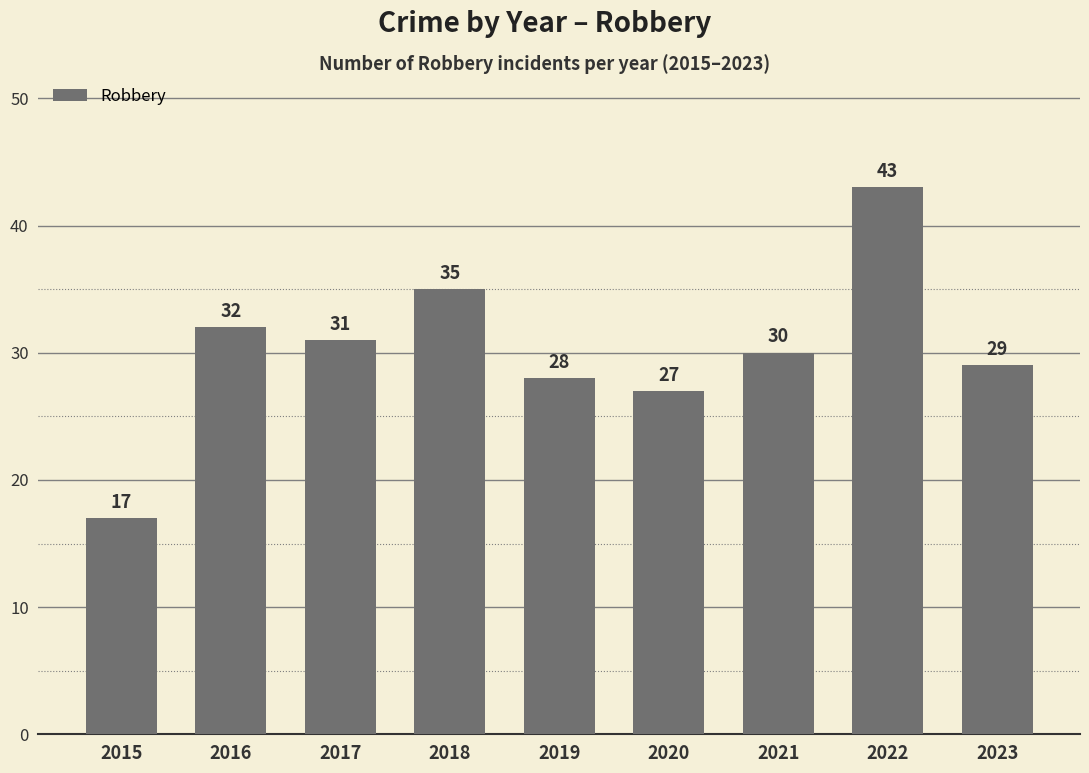

What is the average value?

30